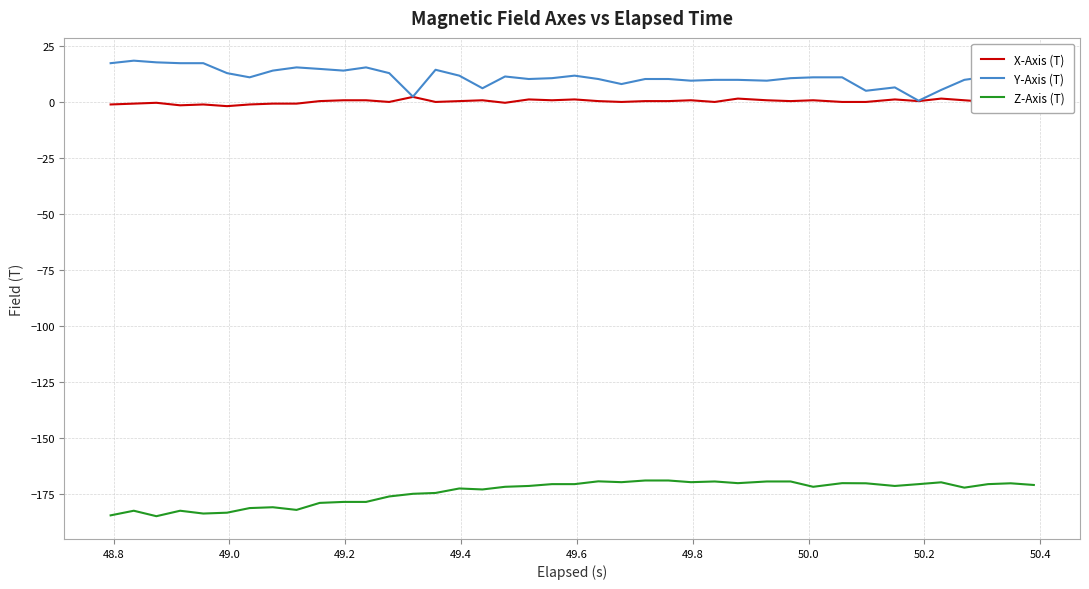

True or false: X-Axis (T) and Z-Axis (T) intersect in this chart.

False